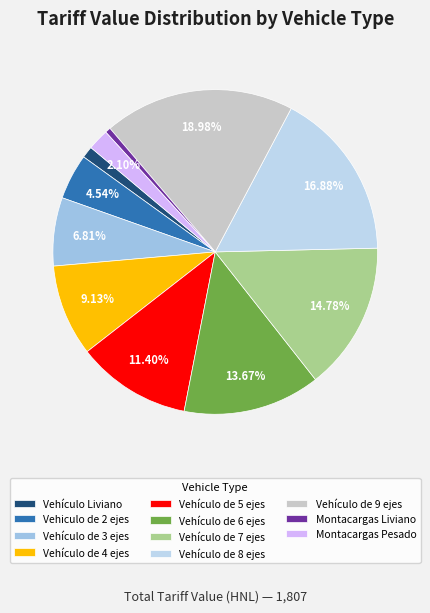

What is the ratio of the value at Vehículo de 8 ejes to the value at Vehículo de 7 ejes?

1.1